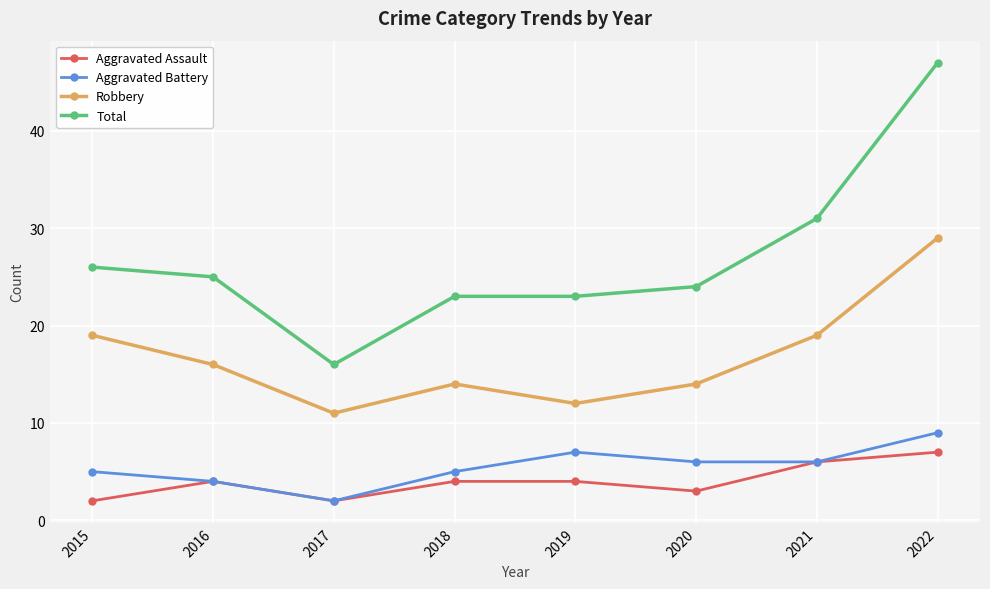

In Robbery, how many points are higher than both neighbors (excluding endpoints)?

1